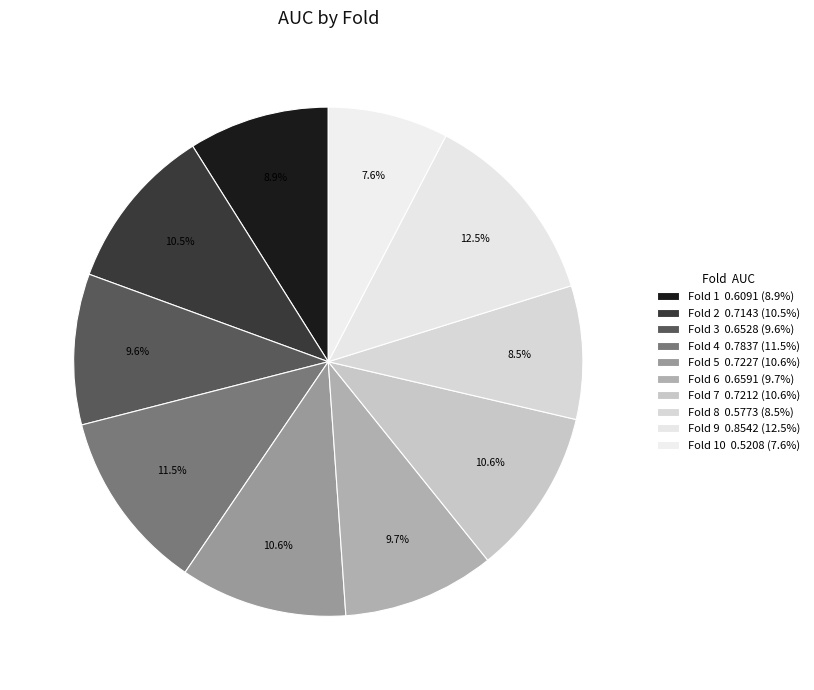

Rank the categories by value from lowest to highest.

Fold 10, Fold 8, Fold 1, Fold 3, Fold 6, Fold 2, Fold 7, Fold 5, Fold 4, Fold 9